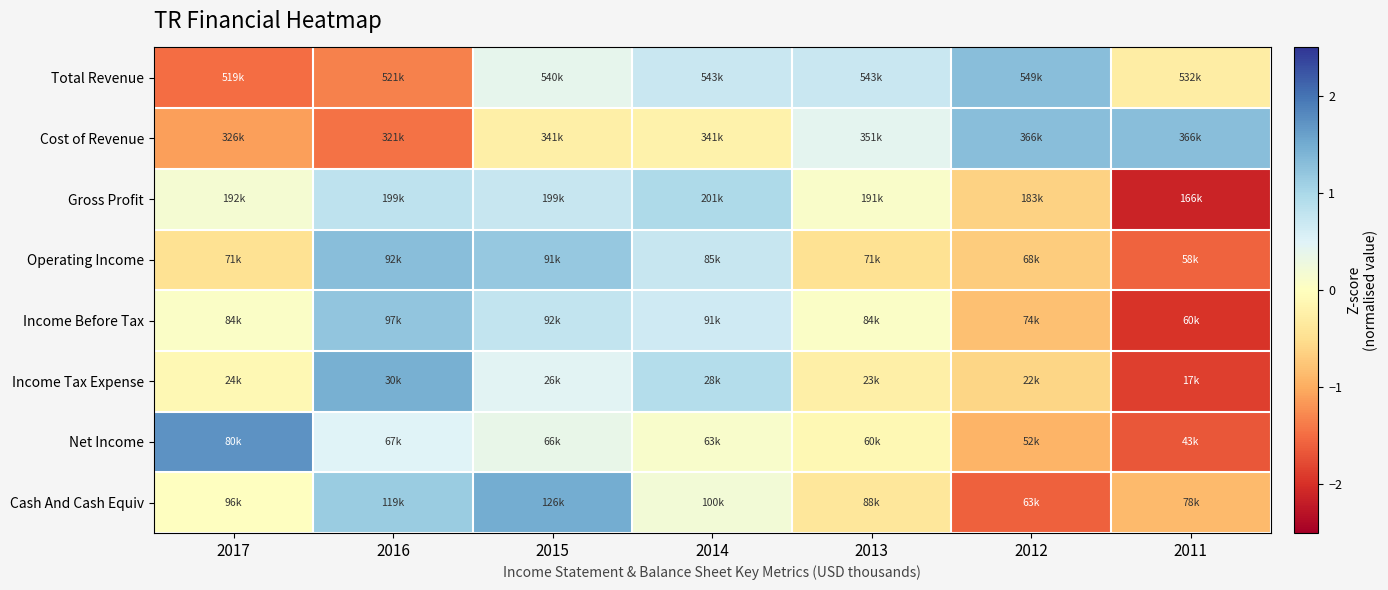

Reading right to left, what are all the values shown in this chart?

Total Revenue: 2011=-0.3	2012=1.3	2013=0.7	2014=0.7	2015=0.4	2016=-1.3	2017=-1.5
Cost of Revenue: 2011=1.3	2012=1.3	2013=0.4	2014=-0.2	2015=-0.3	2016=-1.5	2017=-1.1
Gross Profit: 2011=-2.1	2012=-0.6	2013=0.1	2014=1.0	2015=0.7	2016=0.8	2017=0.2
Operating Income: 2011=-1.6	2012=-0.7	2013=-0.5	2014=0.7	2015=1.2	2016=1.3	2017=-0.5
Income Before Tax: 2011=-2.0	2012=-0.8	2013=0.1	2014=0.7	2015=0.8	2016=1.2	2017=0.1
Income Tax Expense: 2011=-1.9	2012=-0.6	2013=-0.3	2014=0.9	2015=0.5	2016=1.4	2017=-0.1
Net Income: 2011=-1.7	2012=-0.9	2013=-0.1	2014=0.1	2015=0.4	2016=0.5	2017=1.7
Cash And Cash Equiv: 2011=-0.9	2012=-1.6	2013=-0.4	2014=0.2	2015=1.5	2016=1.1	2017=0.0